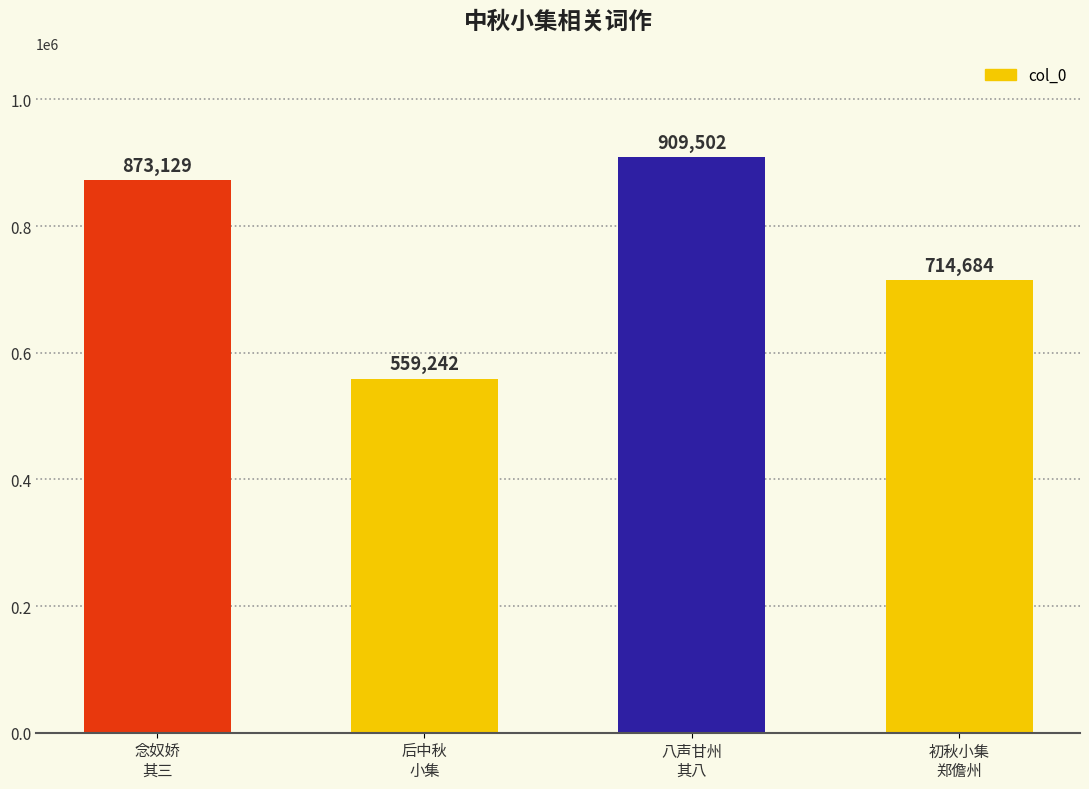

How many data points are less than 873129?

2